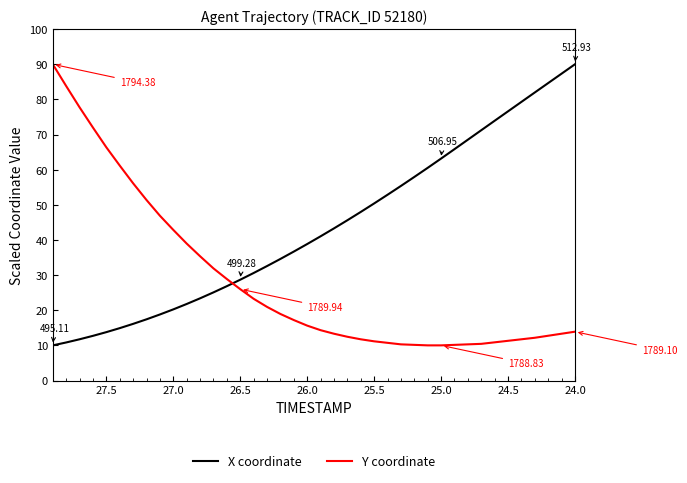

True or false: Y coordinate has more than 1 interior local peaks.

False